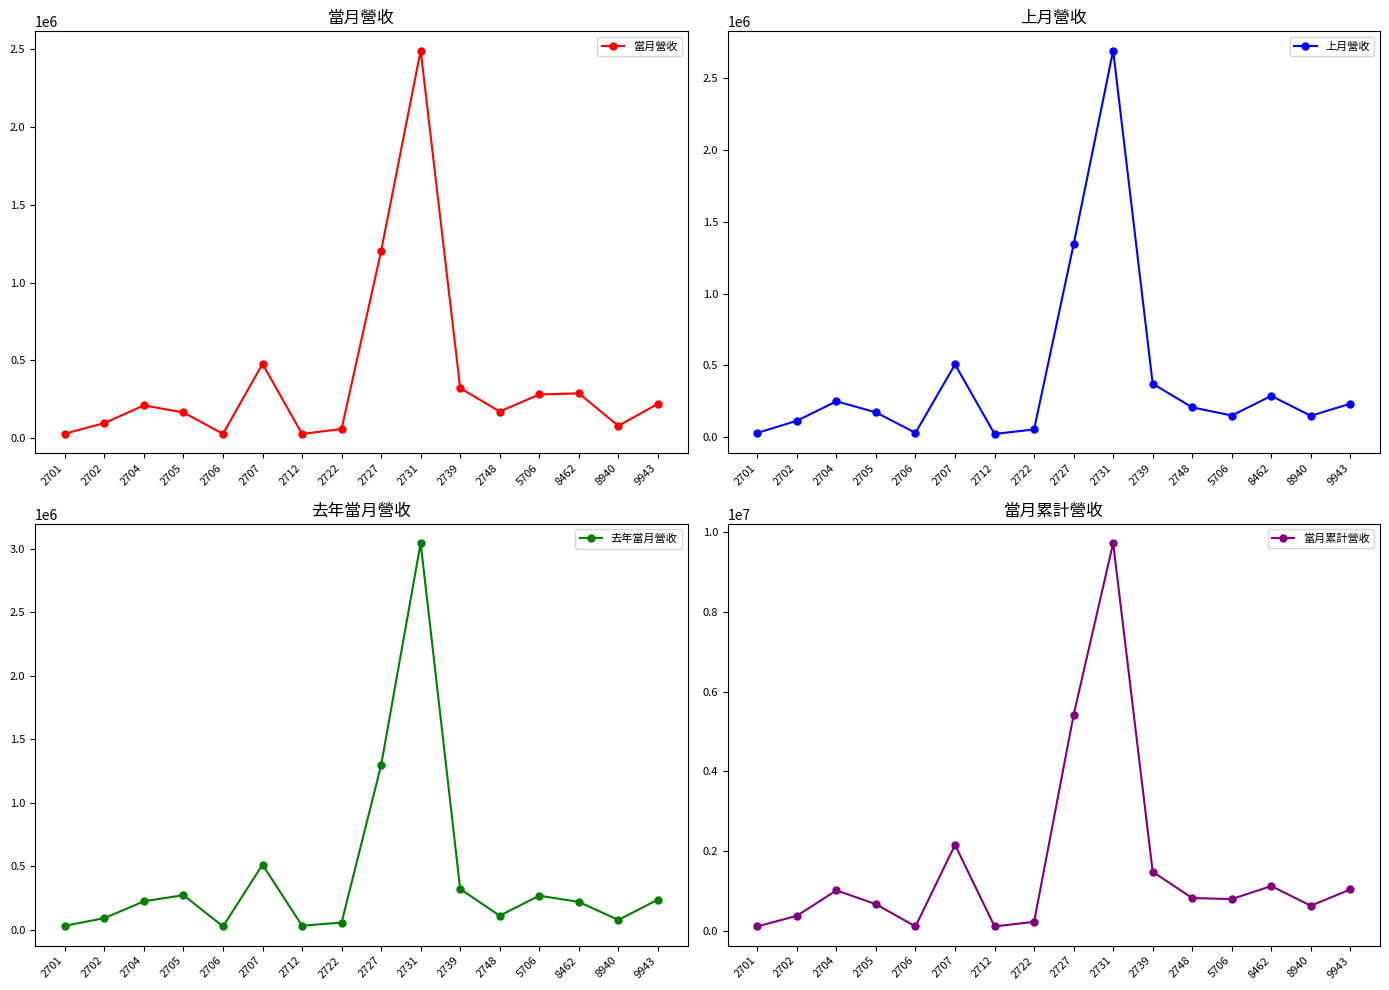

What are all the series names shown in the legend?

當月營收, 上月營收, 去年當月營收, 當月累計營收